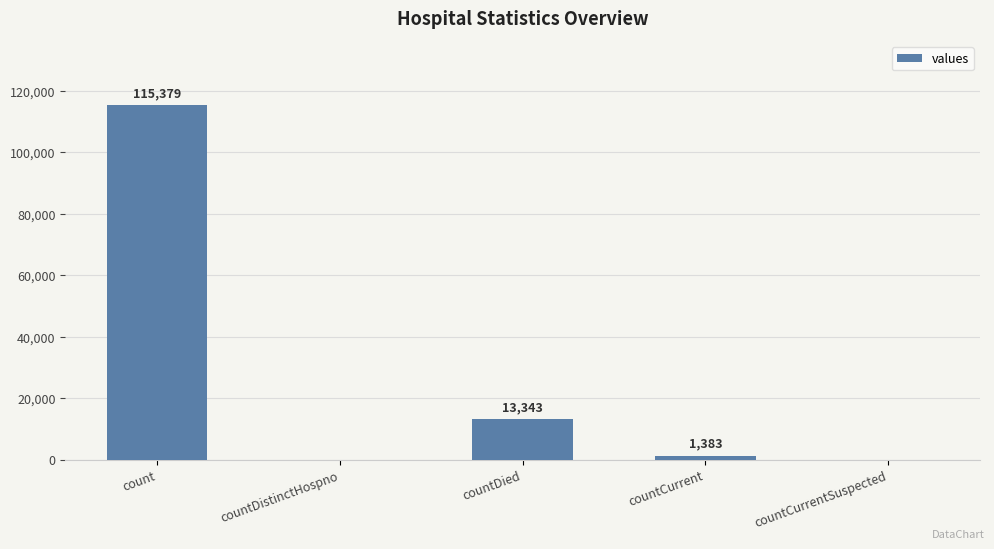

Reading left to right, list all the values displayed in this chart.

count=115379	countDistinctHospno=0	countDied=13343	countCurrent=1383	countCurrentSuspected=0